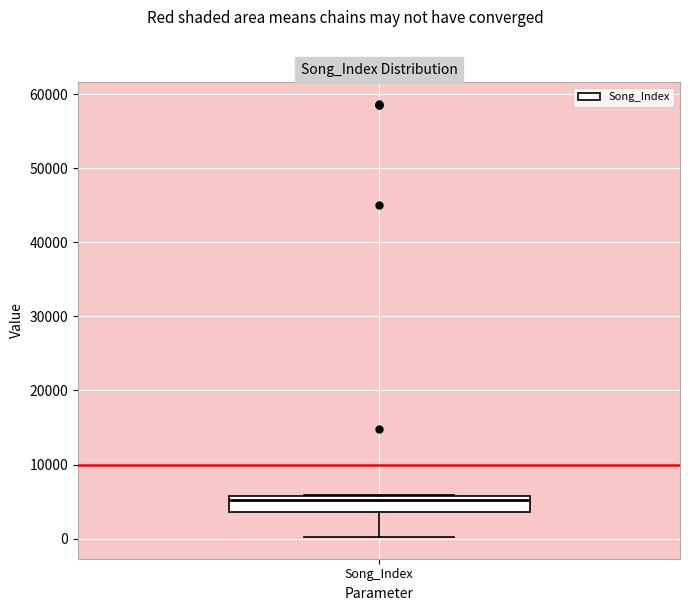

Where does the median line of the box for Song_Index sit on the y-axis? The values are not printed on the chart, so give them approximately, as read against the axis.

5000